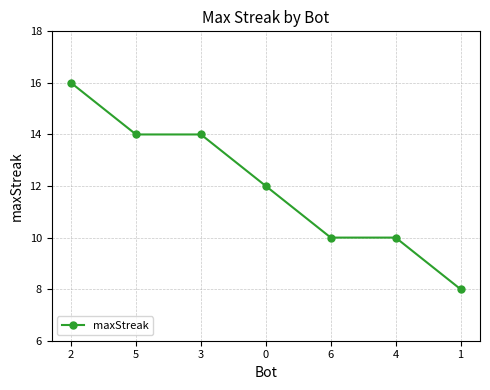

How many categories are shown in the chart?

7